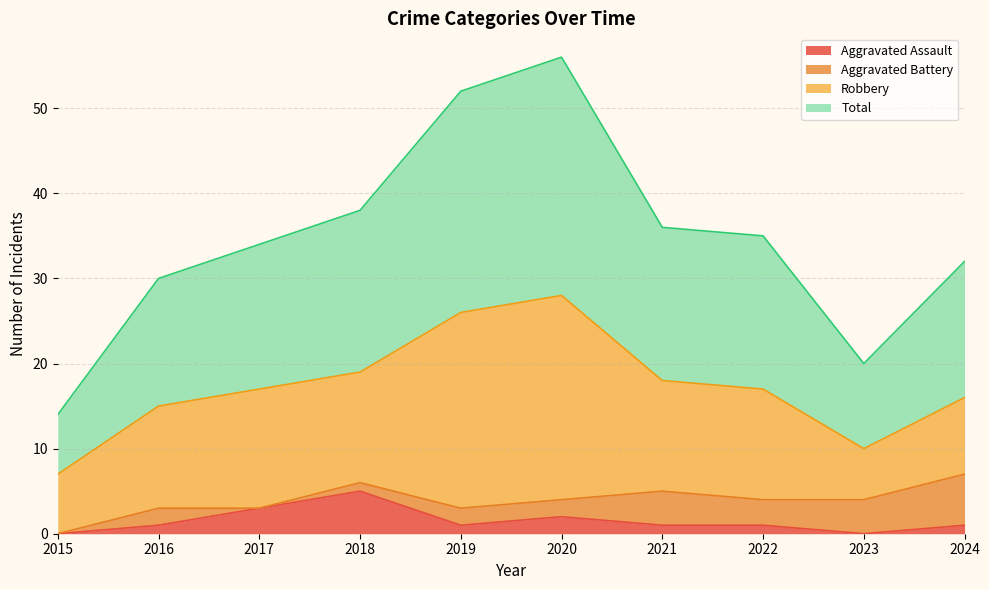

Which has a higher value, 2019 or 2015?

2019